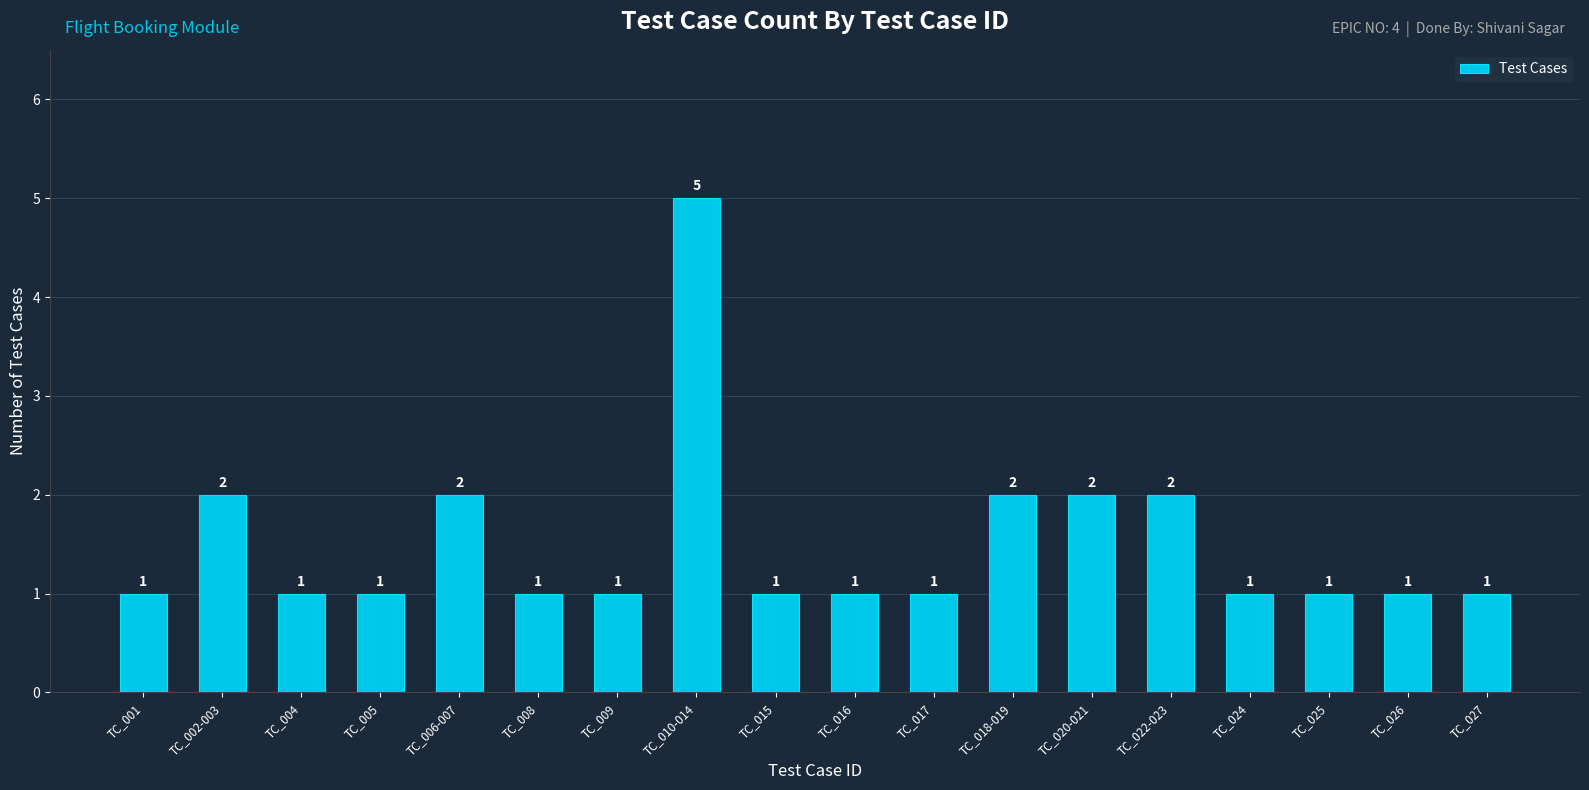

Reading left to right, what are all the values shown in this chart?

TC_001=1	TC_002-003=2	TC_004=1	TC_005=1	TC_006-007=2	TC_008=1	TC_009=1	TC_010-014=5	TC_015=1	TC_016=1	TC_017=1	TC_018-019=2	TC_020-021=2	TC_022-023=2	TC_024=1	TC_025=1	TC_026=1	TC_027=1